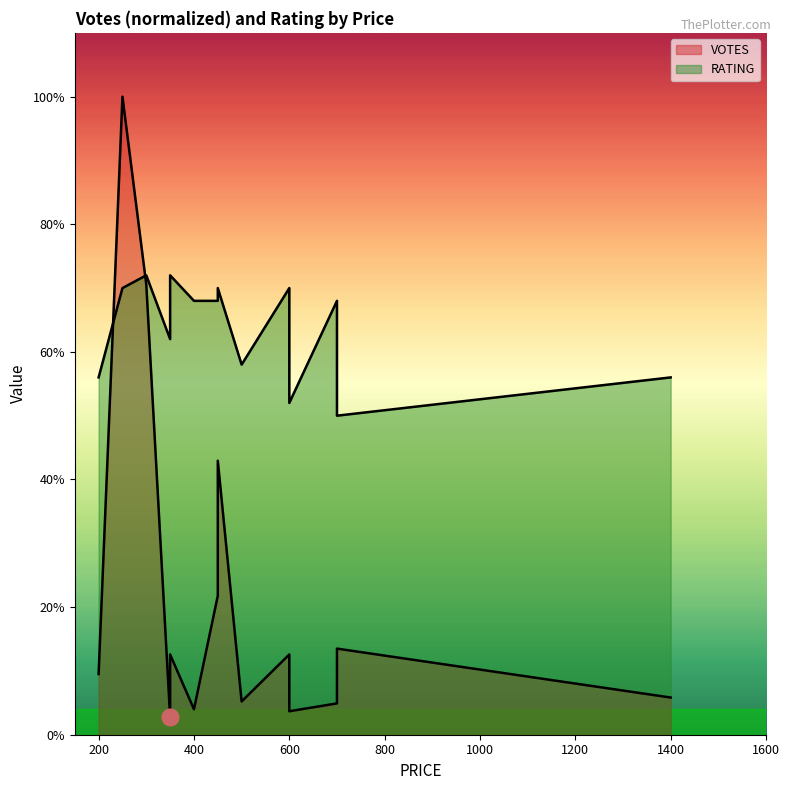

List the series in order of their peak value, lowest first.

RATING, VOTES